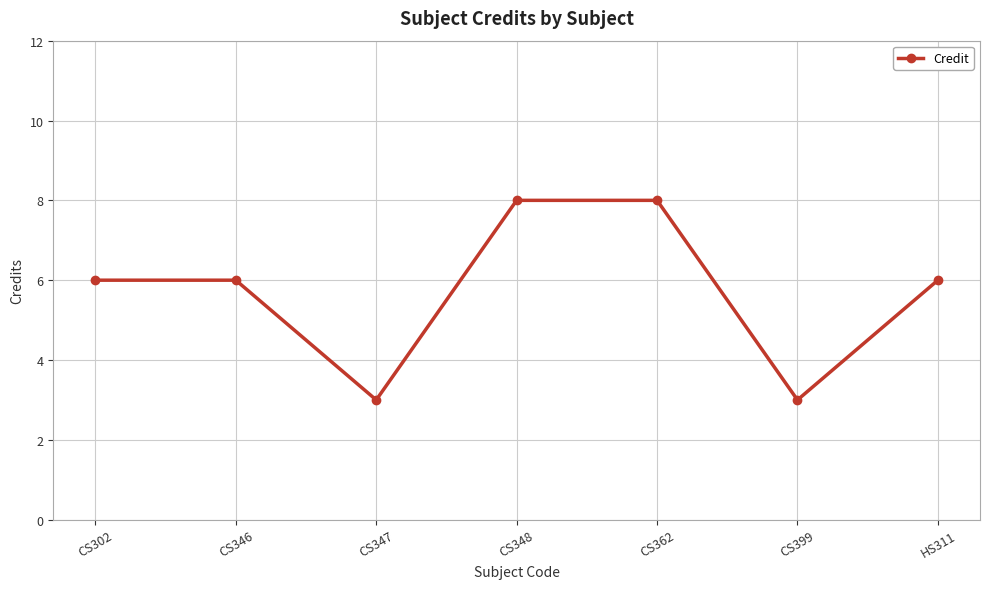

What position from the left is CS346?

2